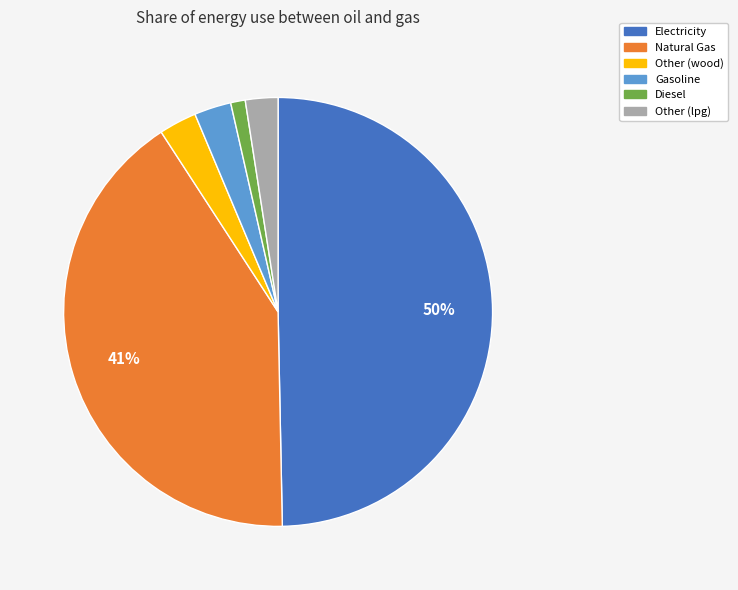

Between Diesel and Other (wood), which is larger?

Other (wood)